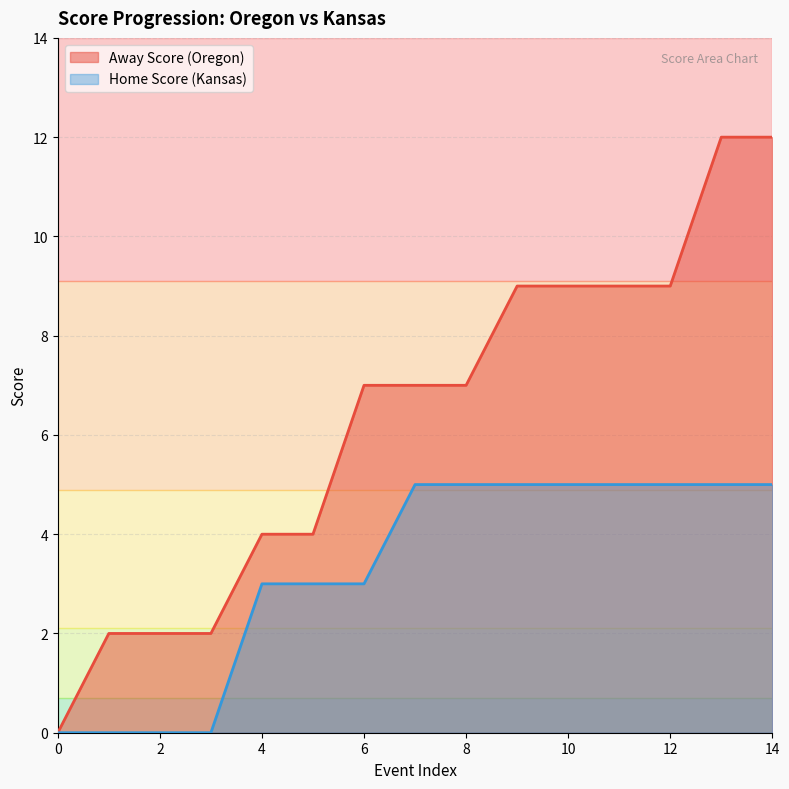

List the labels in order of Home Score value, largest first.

7, 8, 9, 10, 11, 12, 13, 14, 4, 5, 6, 0, 1, 2, 3